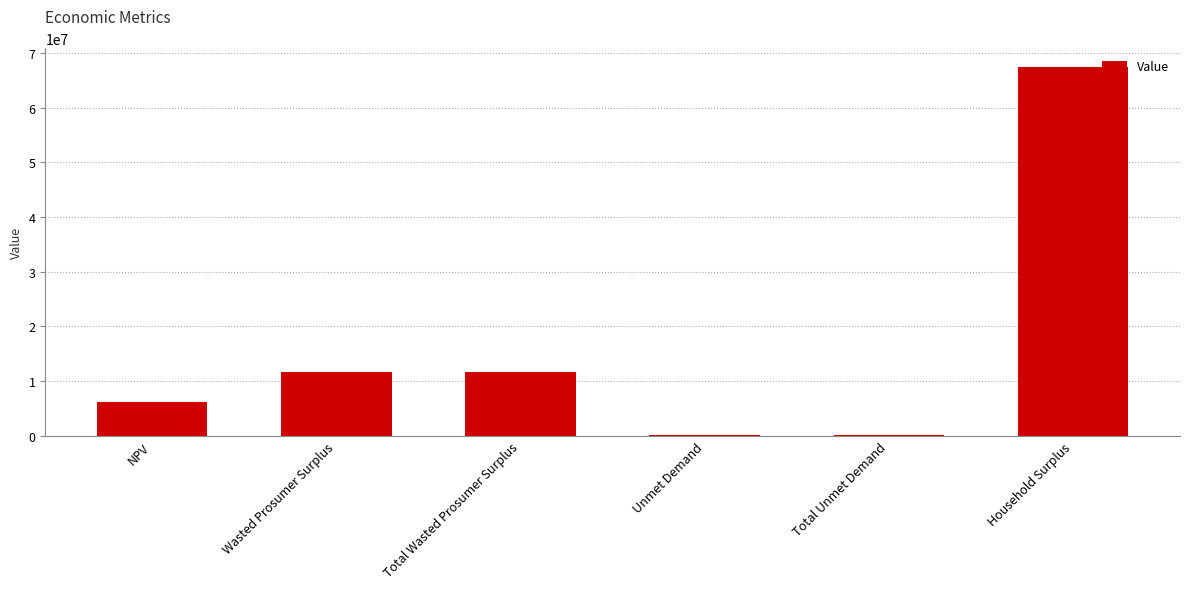

Are the bars horizontal?

No